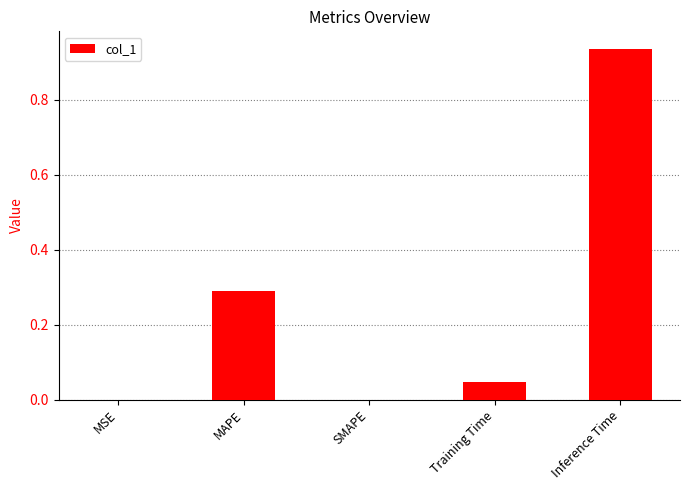

Is it true that the value at Training Time is 0.1?

False